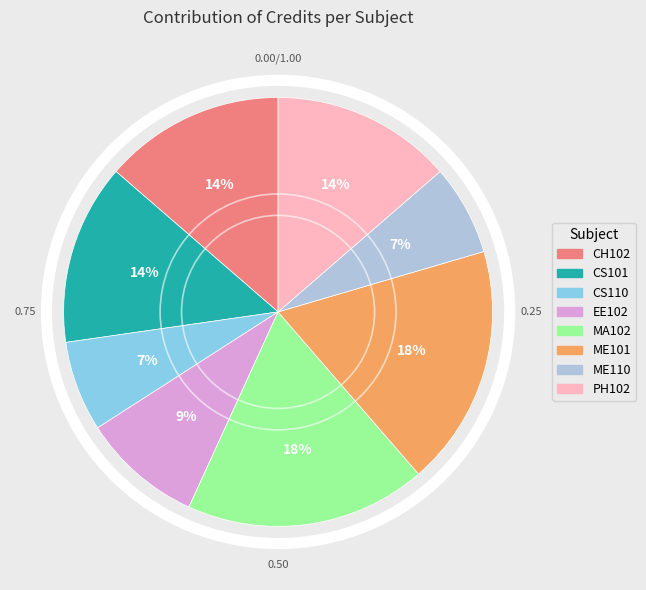

How many slices are in this pie chart?

8